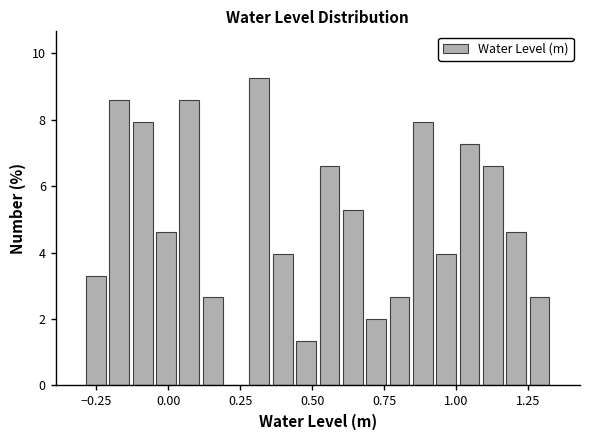

Read against the x-axis, roughly where is the centre of the tallest bar?

0.30